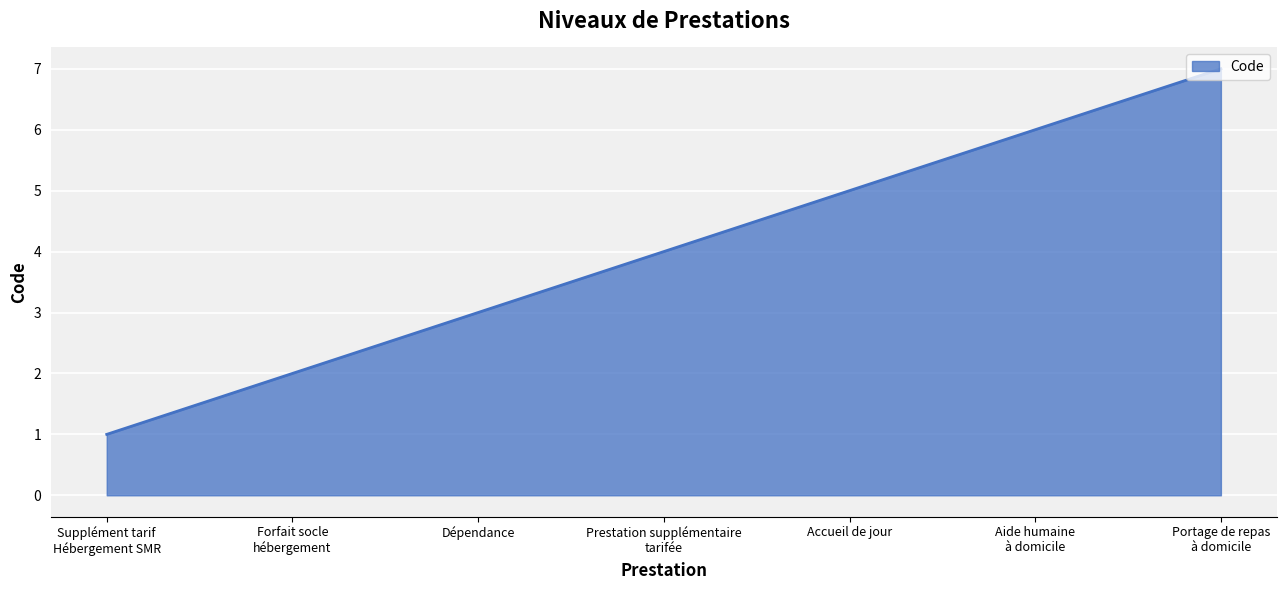

Reading left to right, what are all the values shown in this chart?

Supplément tarif
Hébergement SMR=1	Forfait socle
hébergement=2	Dépendance=3	Prestation supplémentaire
tarifée=4	Accueil de jour=5	Aide humaine
à domicile=6	Portage de repas
à domicile=7